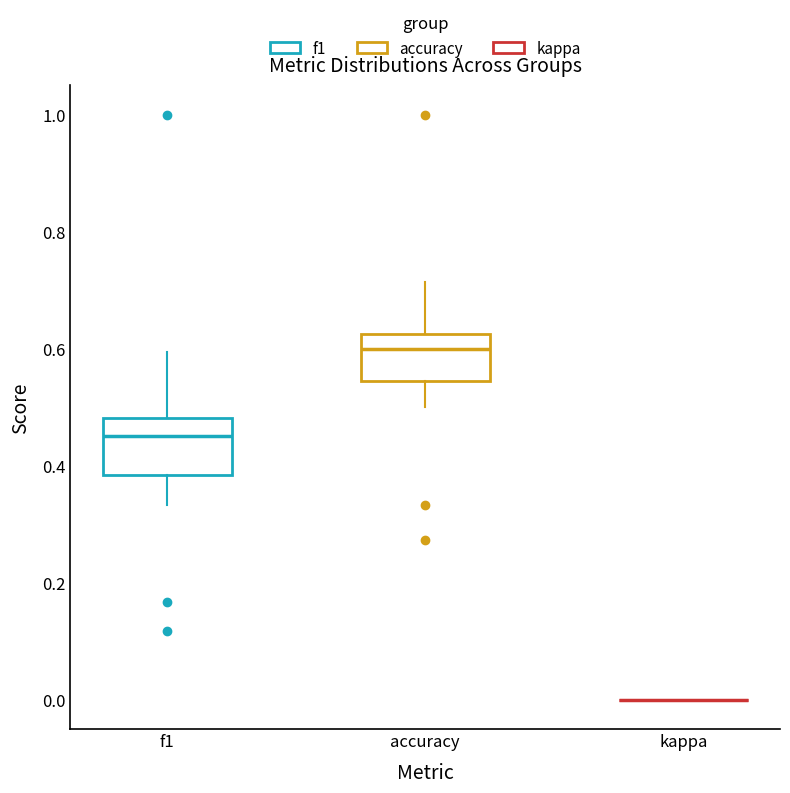

Where is the lower edge of the box for f1 on the y-axis? The values are not printed on the chart, so give them approximately, as read against the axis.

0.38